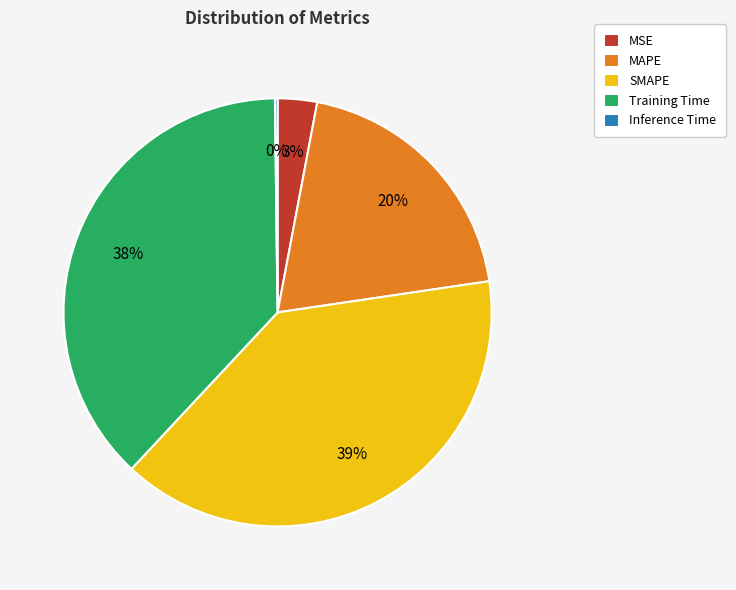

Is it true that MSE is 11% of the pie?

False